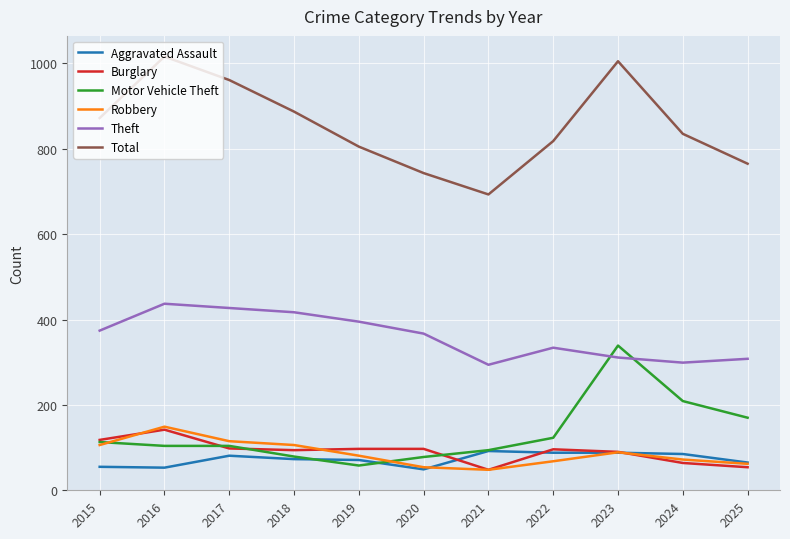

True or false: Total has more than 2 interior local peaks.

False